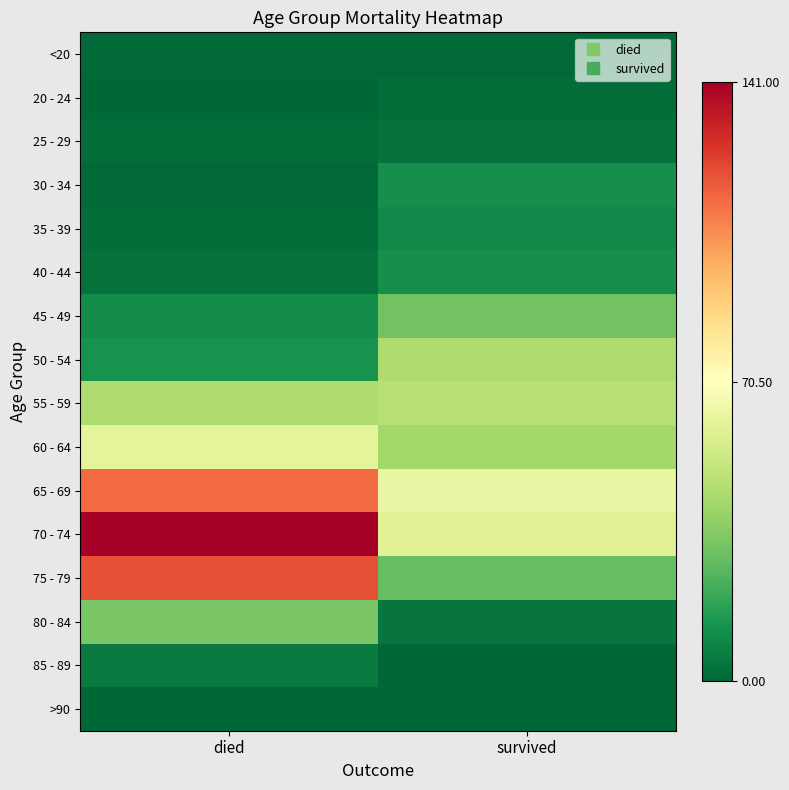

What is the difference between the highest and lowest values at survived?

63